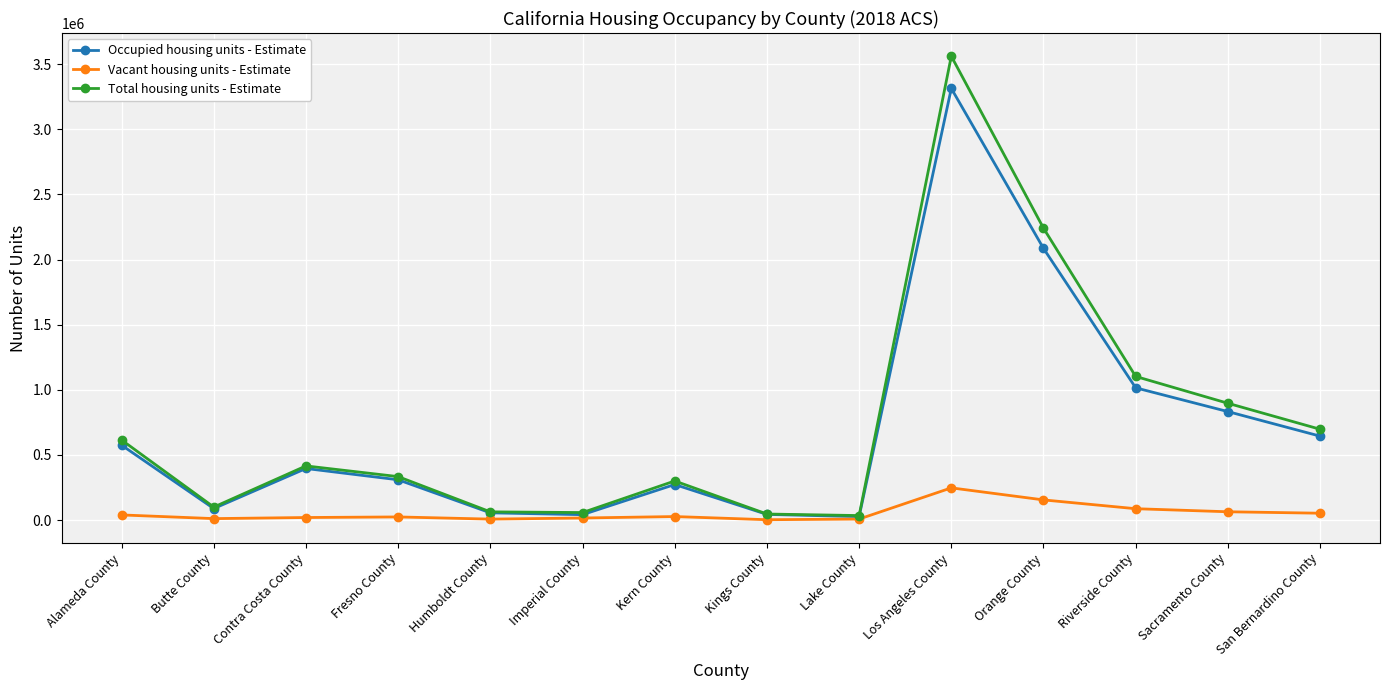

Which series has the largest total across all categories?

Total housing units - Estimate